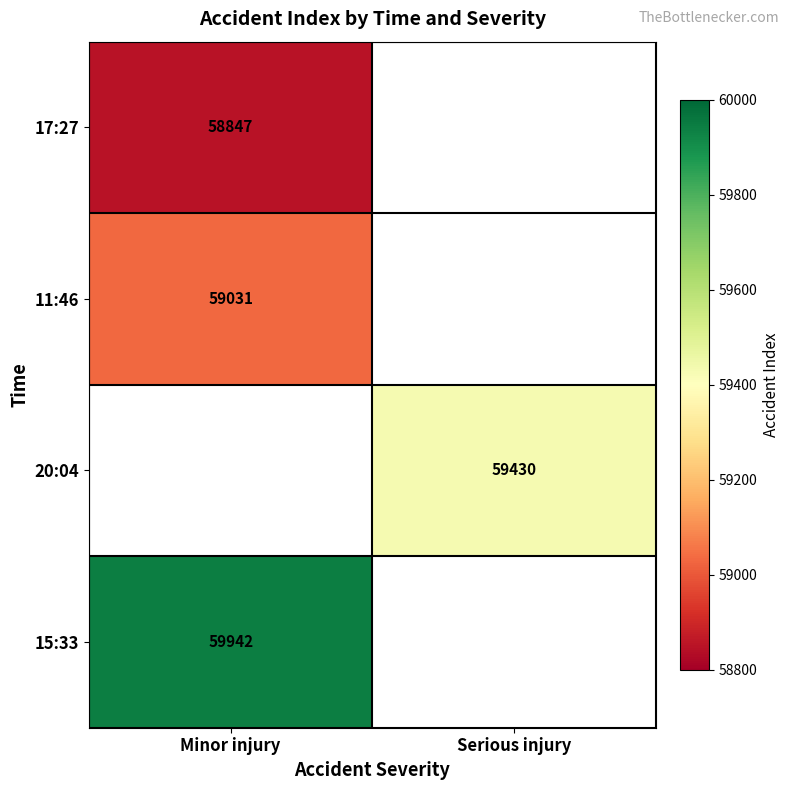

At which category is the sum across all series the highest?

Minor injury